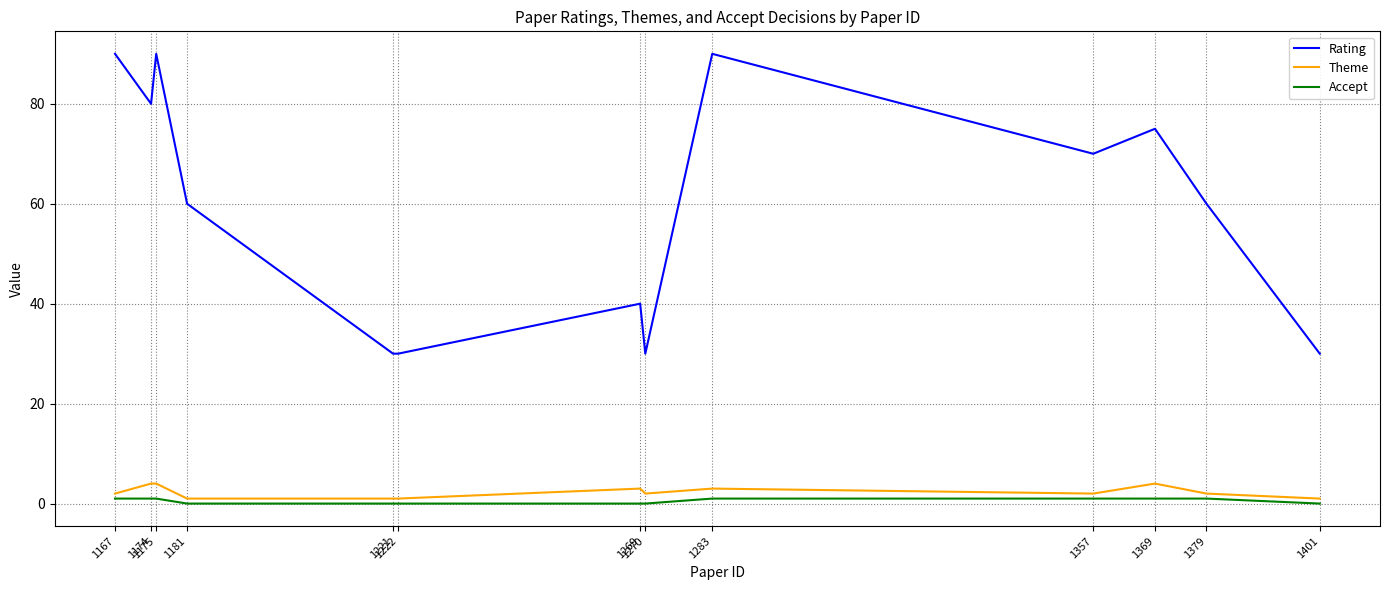

Rank the series at 1181 from lowest to highest value.

Accept, Theme, Rating